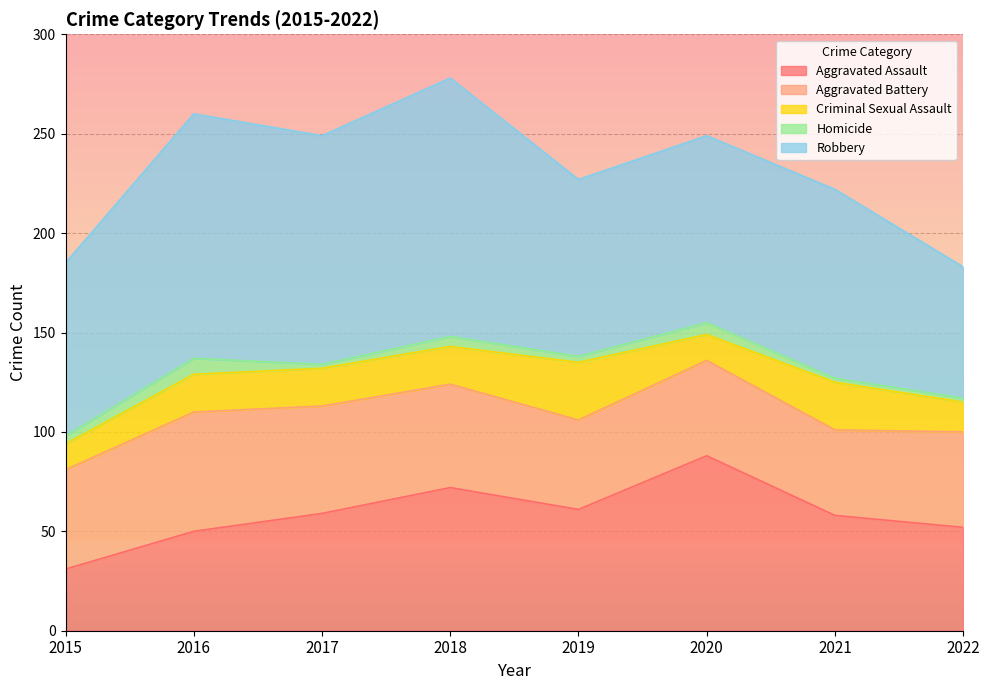

The Homicide series shows 4 at 2016. True or false?

False